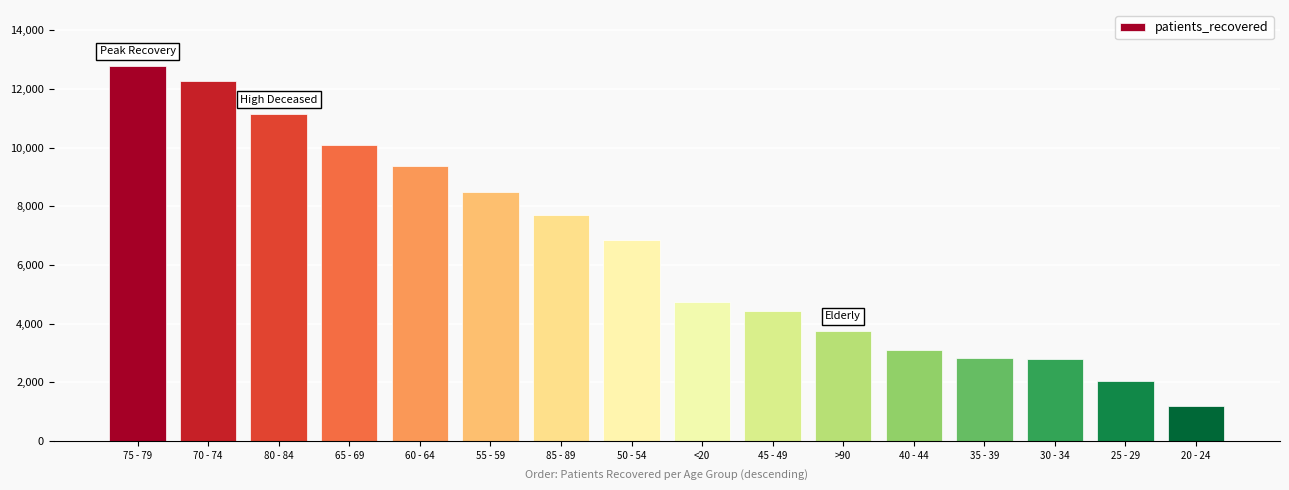

What is the sum of the values at 60 - 64 and <20?

14103